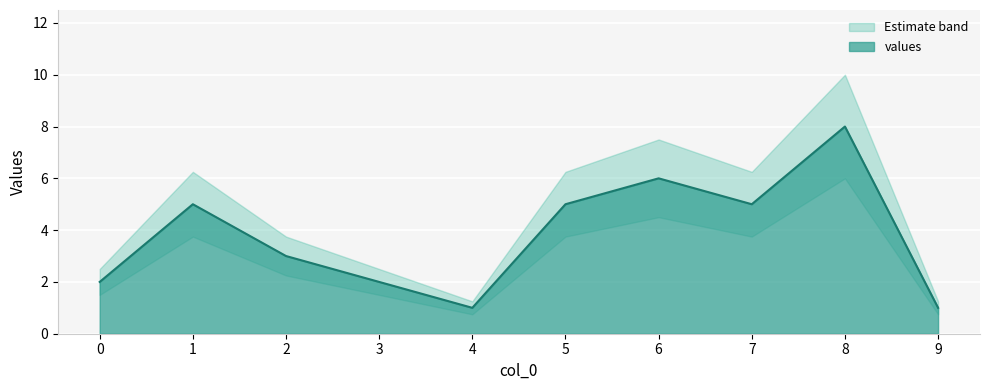

What is the sum of the values at 6 and 4?

7